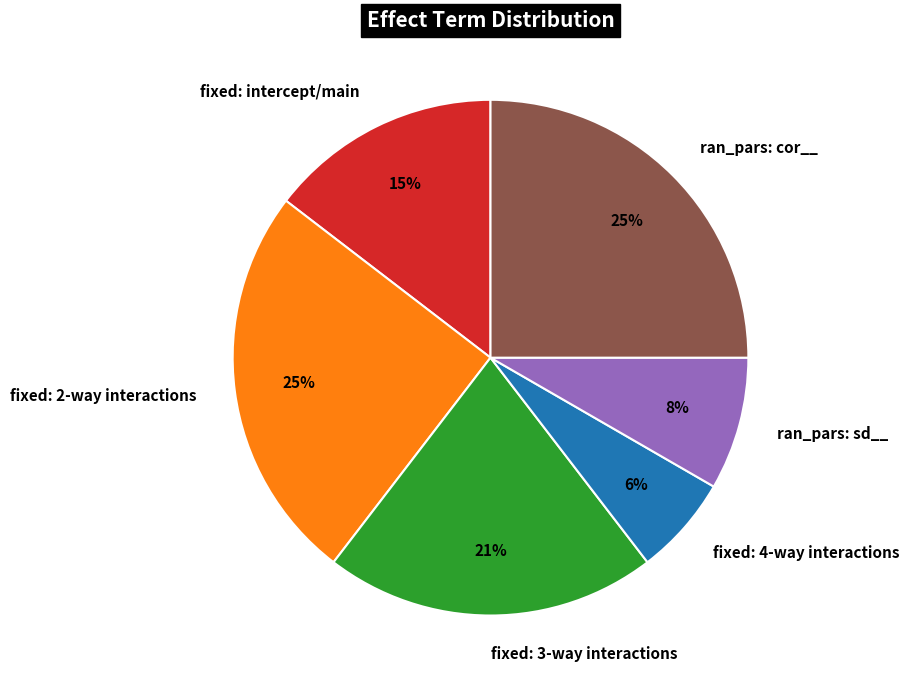

How many segments does this pie chart have?

6